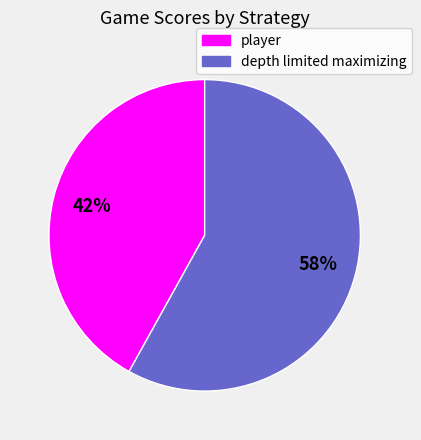

Do player and depth limited maximizing together represent more than half of the pie?

Yes